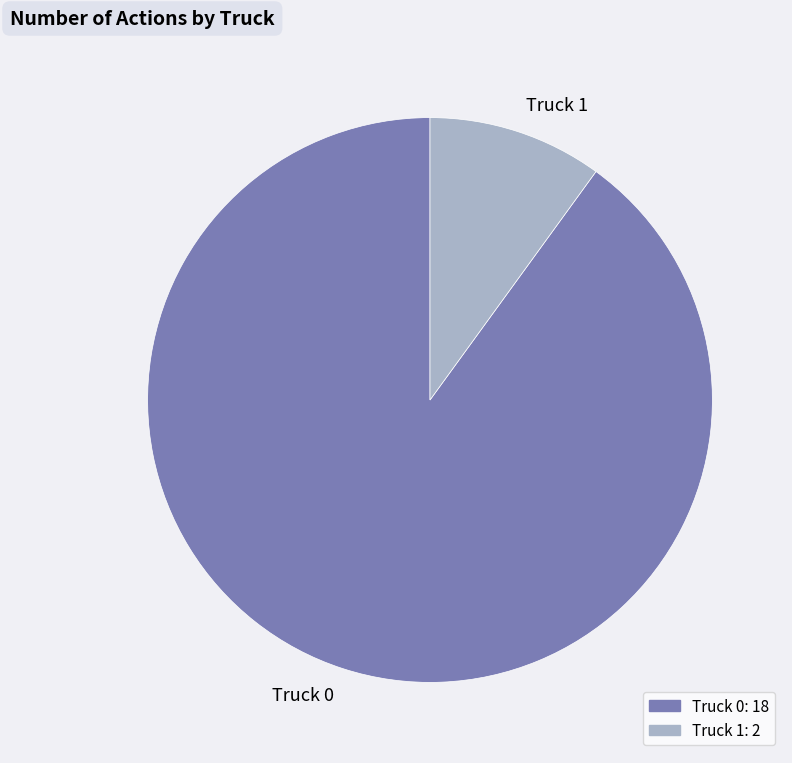

Which slice represents more than half of the pie?

Truck 0